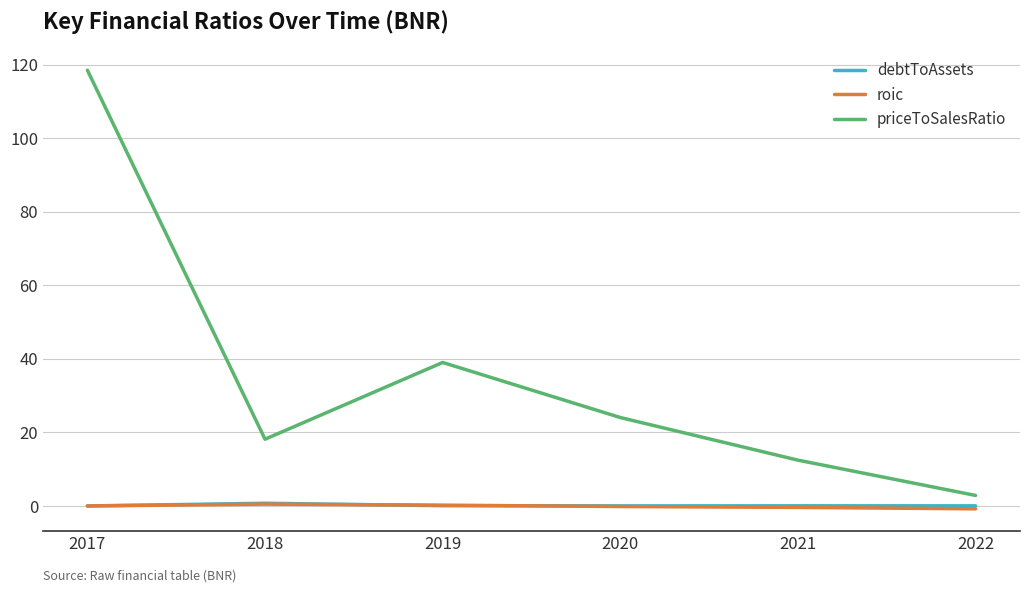

What is the approximate value of priceToSalesRatio at 2018?

18.2